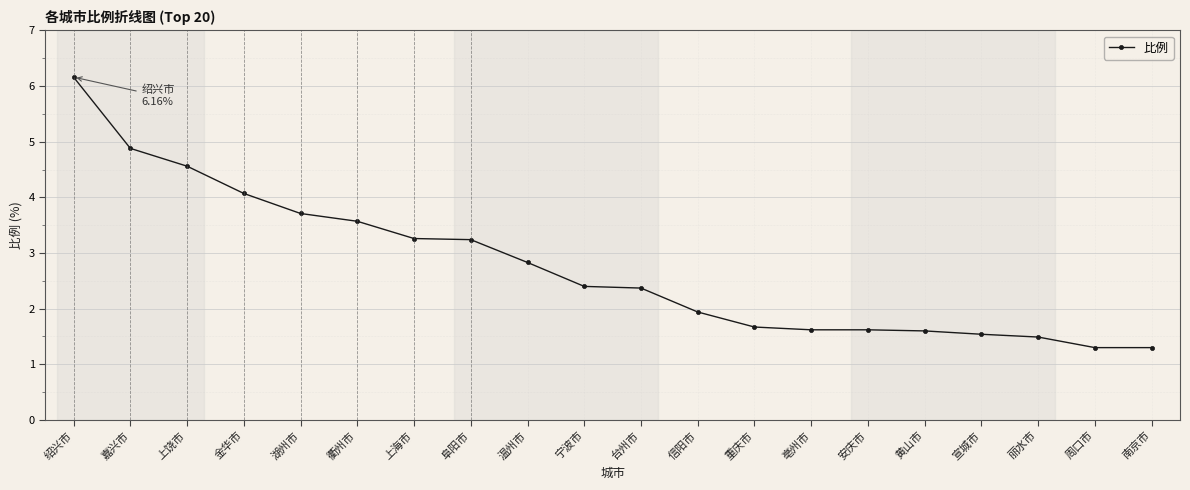

How many lines are shown in the chart?

1